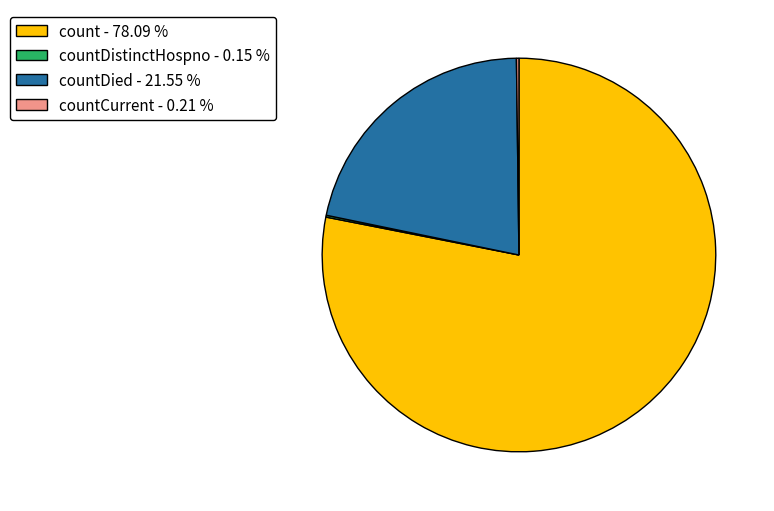

What is the largest slice in the pie chart?

count - 78.09 %